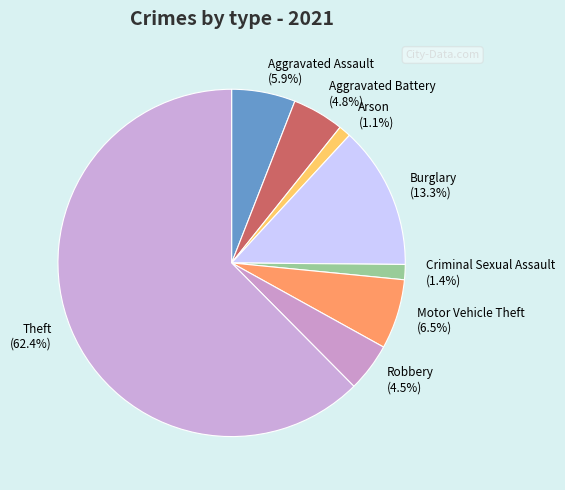

Is there any slice that represents more than half of the pie?

Yes